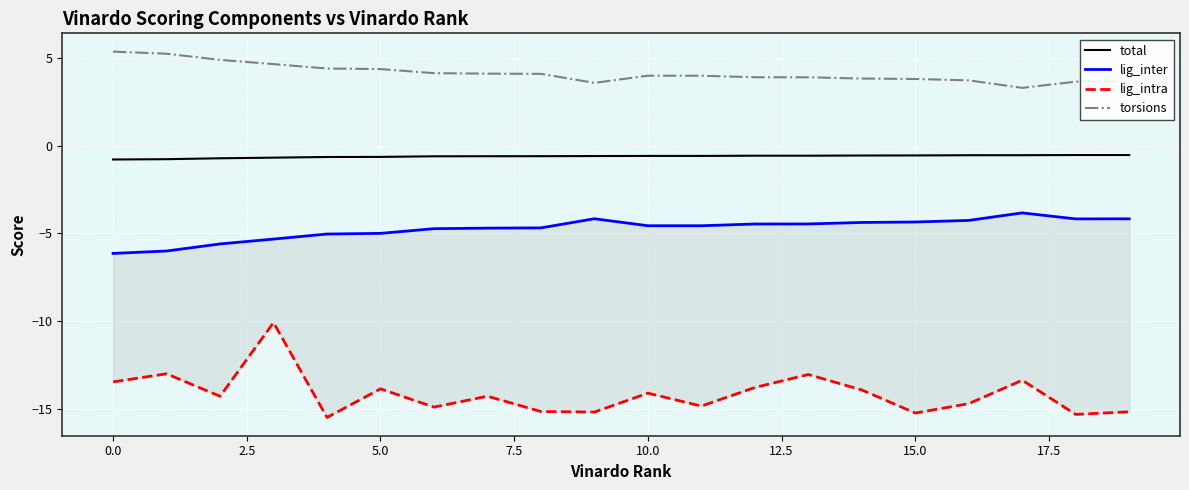

True or false: torsions and total cross at least once.

False